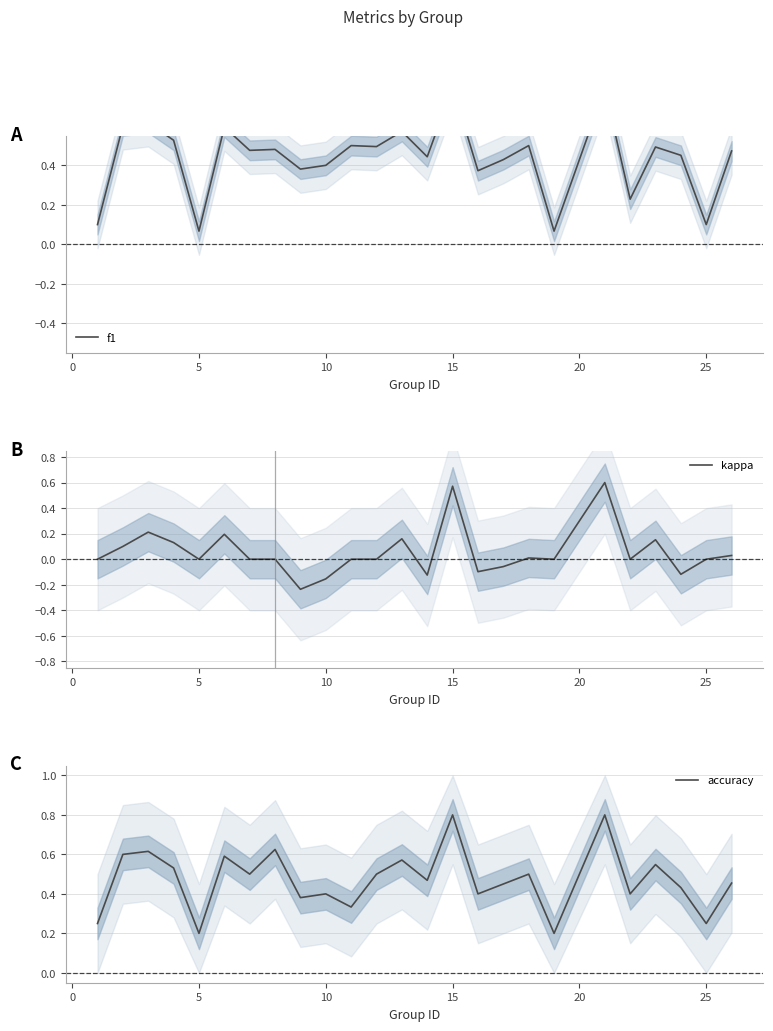

True or false: accuracy has more than 0 points higher than both neighbors.

True